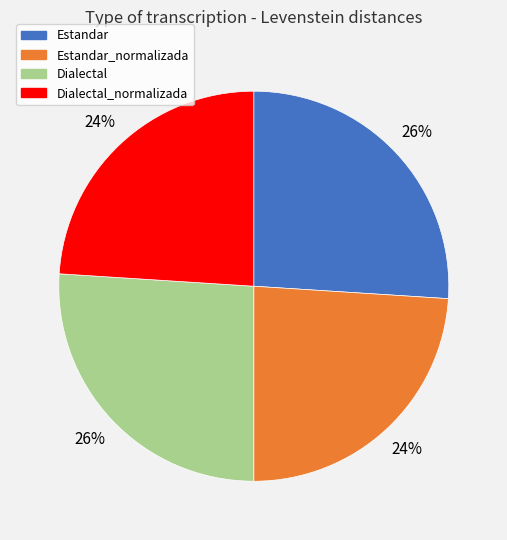

Does any single category account for the majority?

No